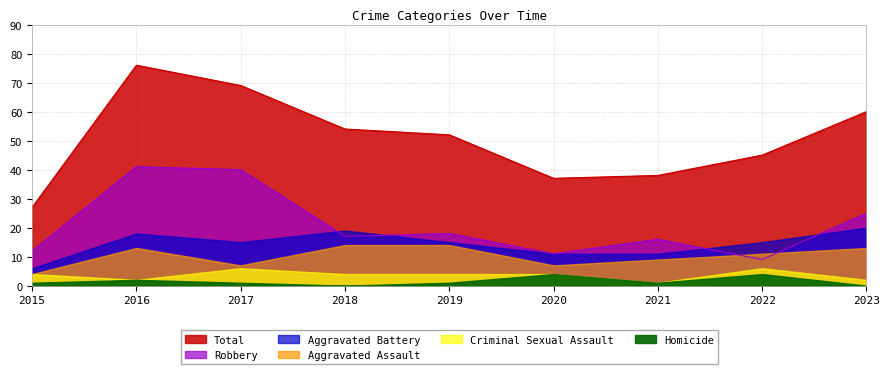

Where is the first local maximum for Aggravated Battery?

2016